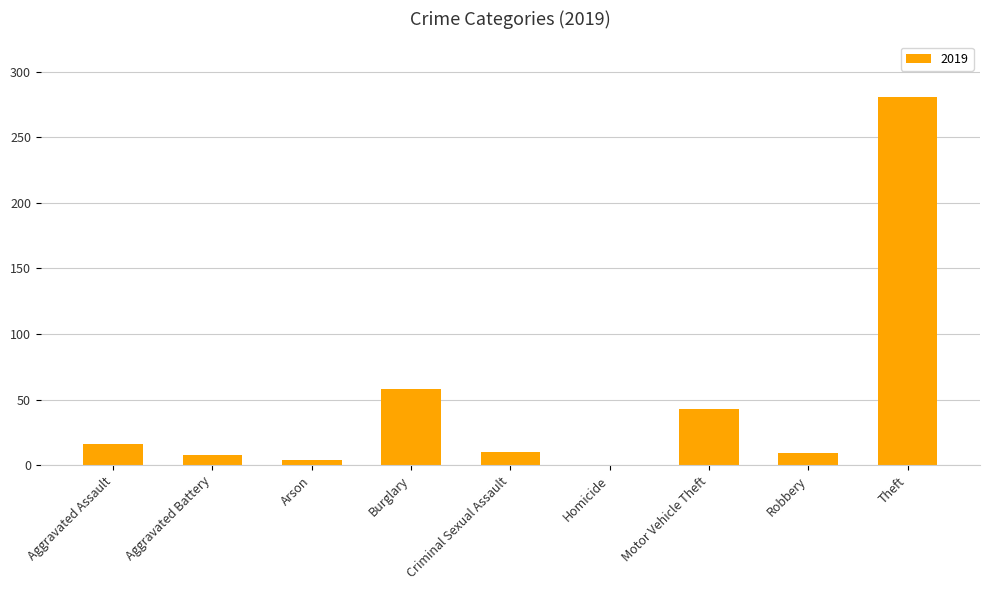

Which has a higher value, Aggravated Assault or Robbery?

Aggravated Assault